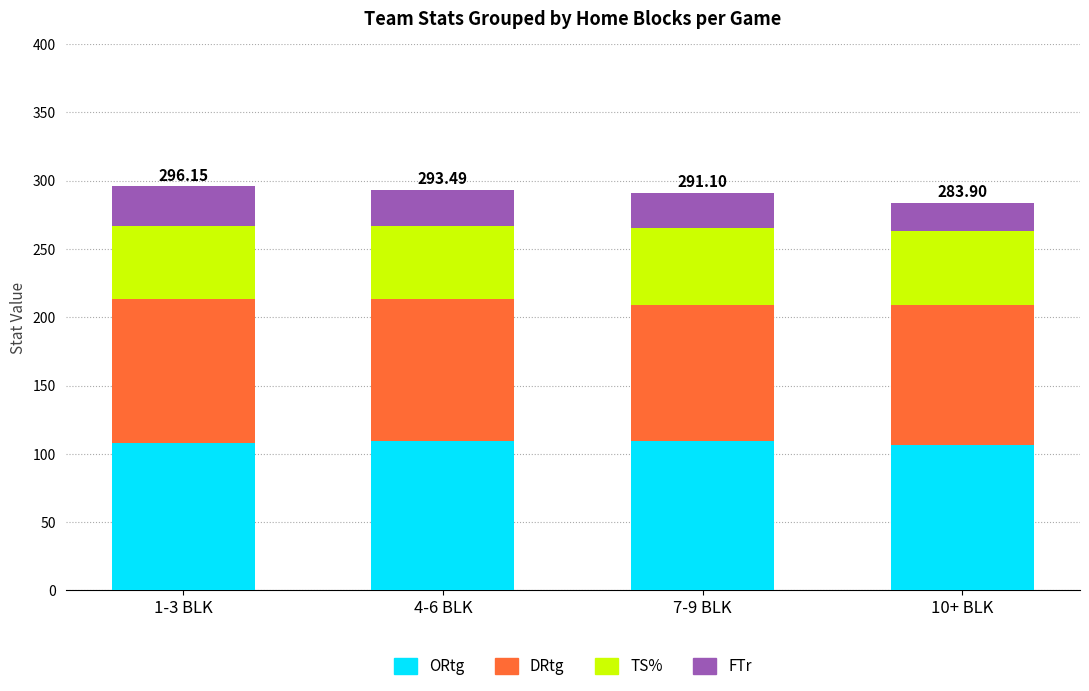

What is the sum of the ORtg values at 10+ BLK and 7-9 BLK?

216.2